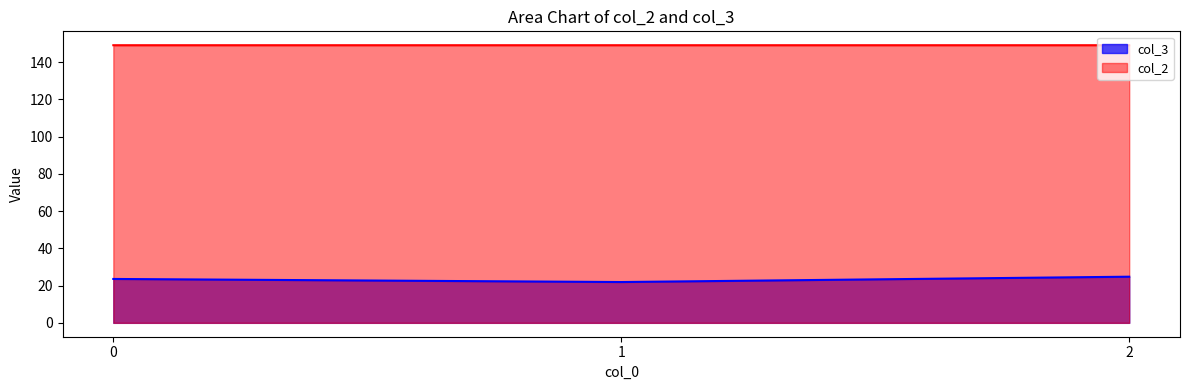

What is the highest value of the col_3 series?

24.8